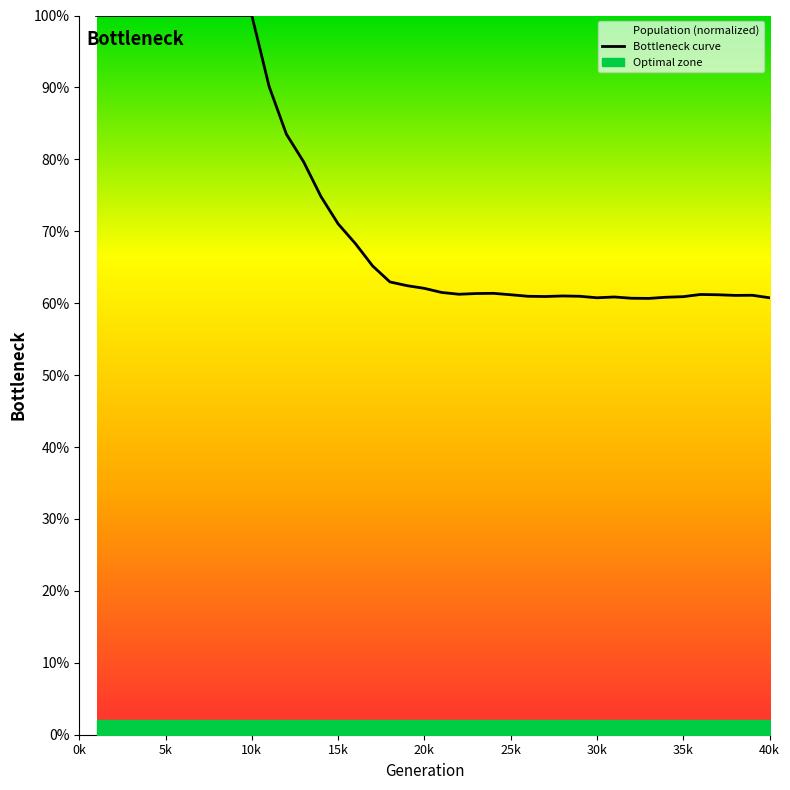

What is the smallest value displayed?

0.6